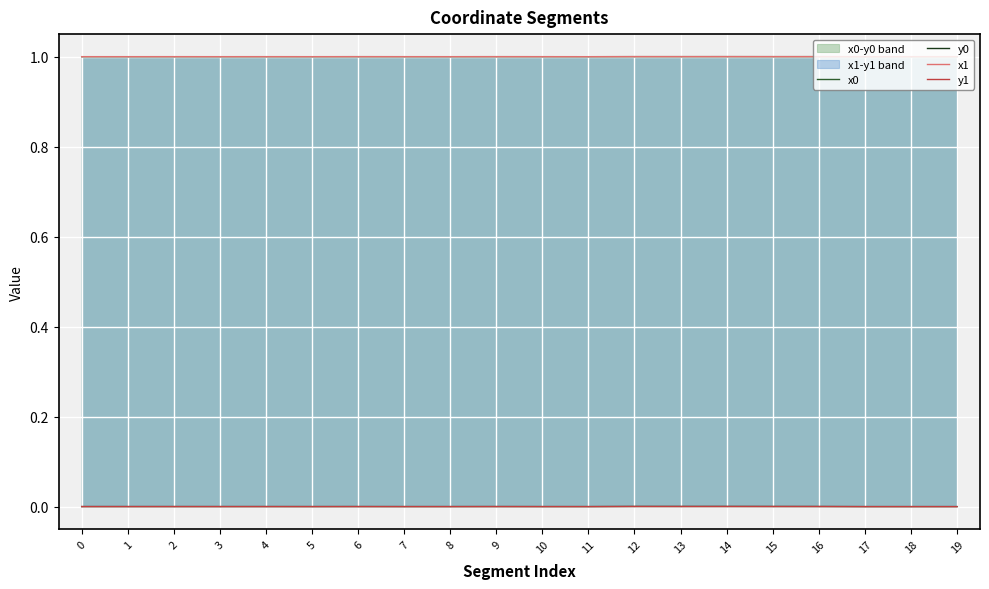

In x1, how many points are lower than both neighbors (excluding endpoints)?

7